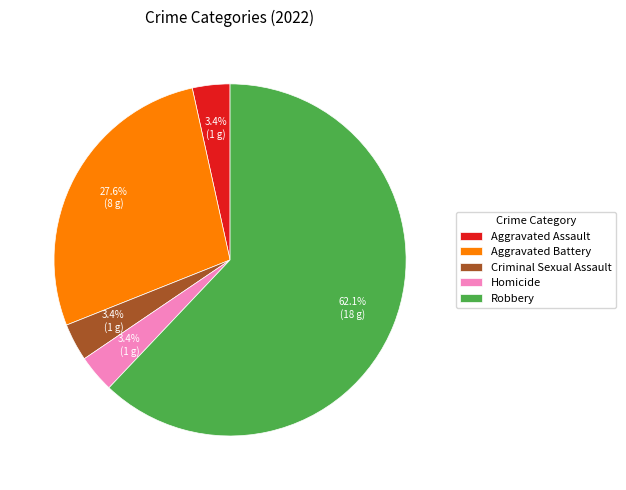

Does Robbery account for over 50% of the chart?

Yes